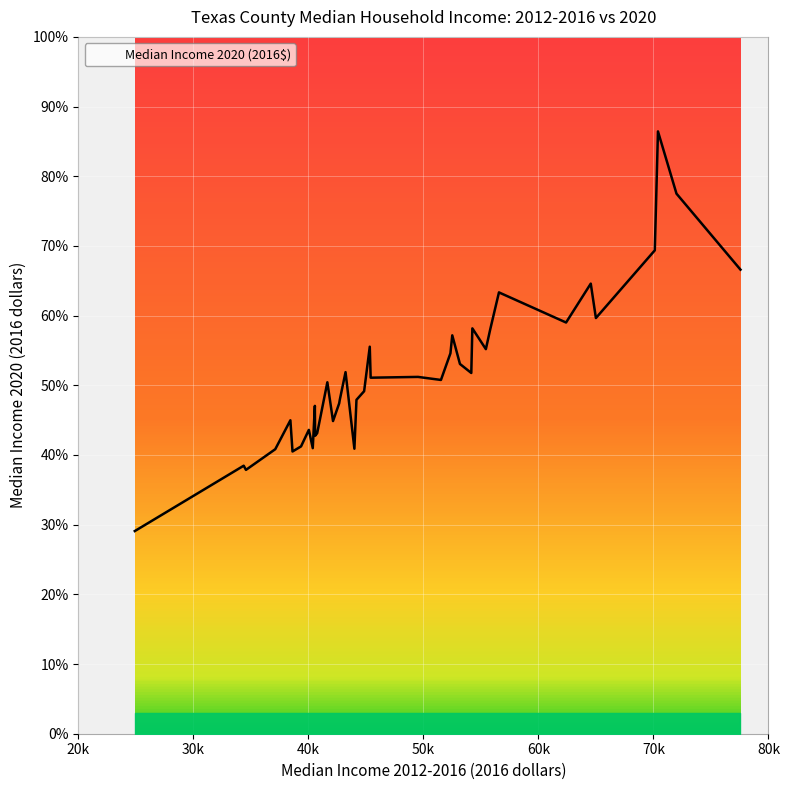

The value at 19 is 77504. True or false?

True